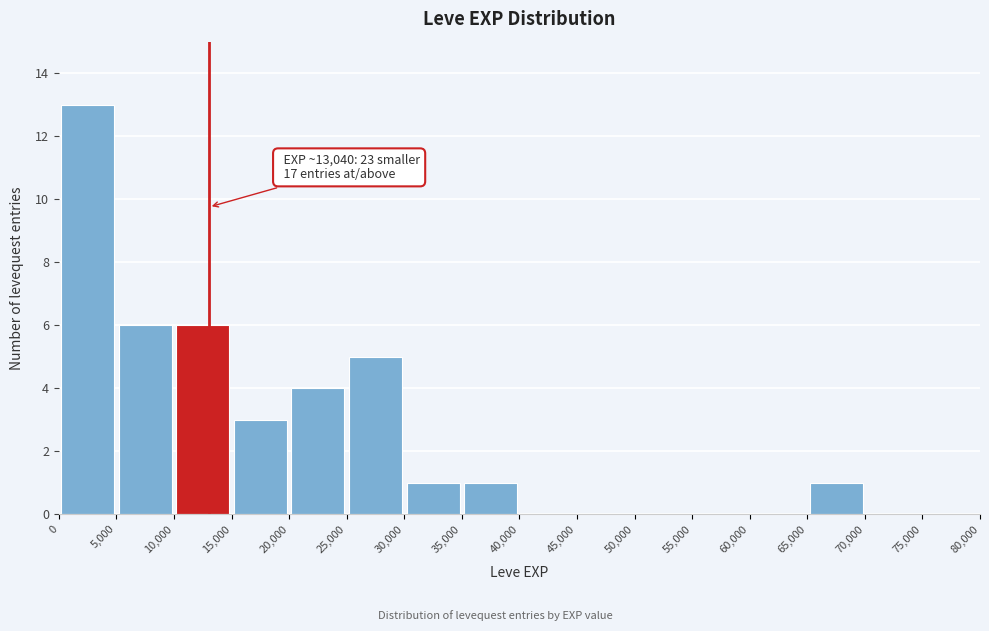

Over which range of the x-axis is the bar tallest?

0 to 5,000